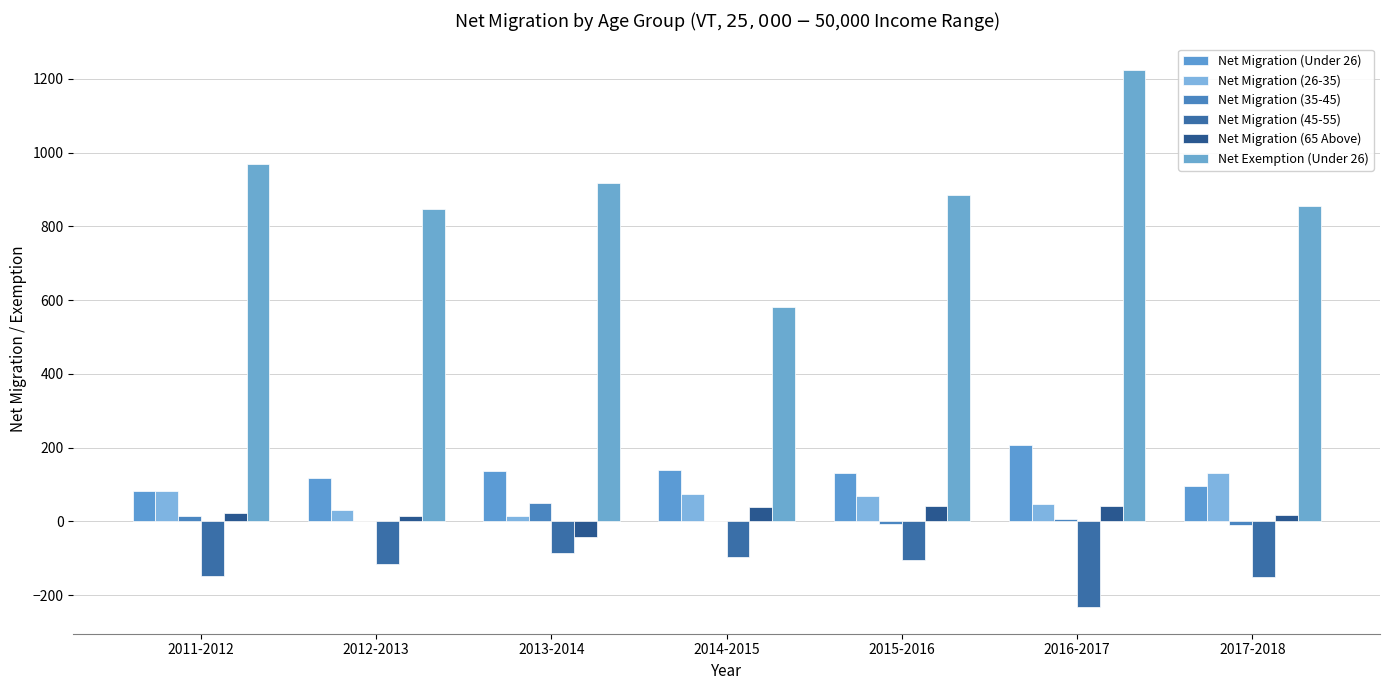

The Net Migration (26-35) series shows 10 at 2012-2013. True or false?

False